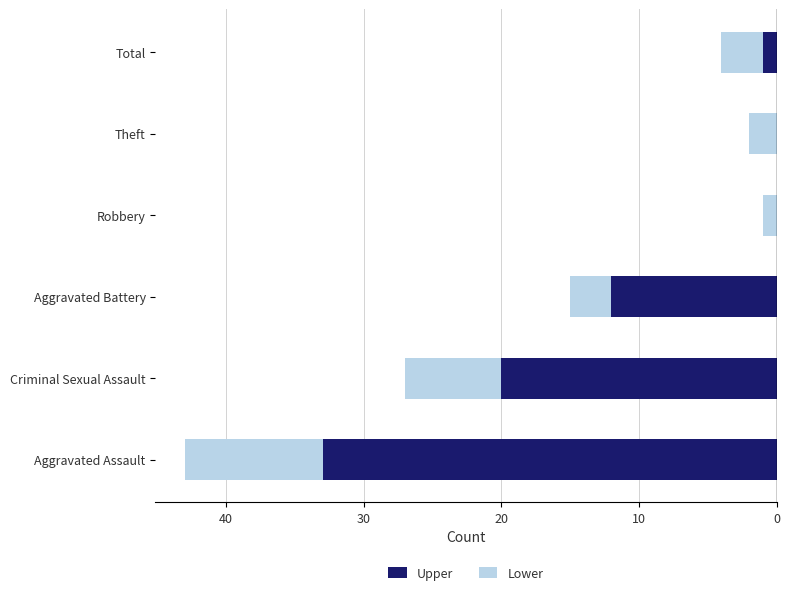

Reading right to left, transcribe all the data shown in this chart.

Upper: -33	-20	-12	0	0	-1
Lower: -10	-7	-3	-1	-2	-3